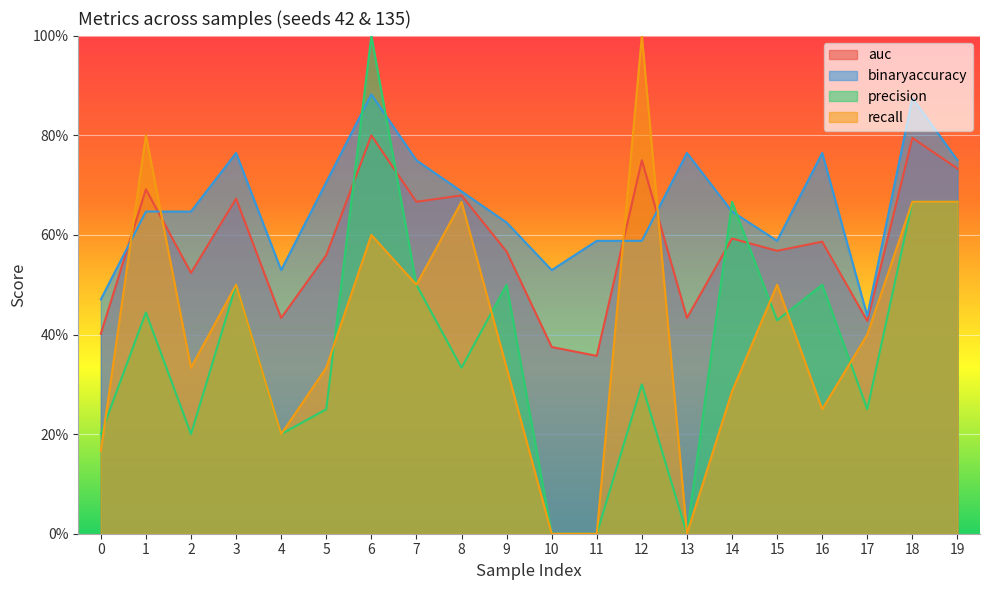

Which series changed the most between 5 and 19?

precision